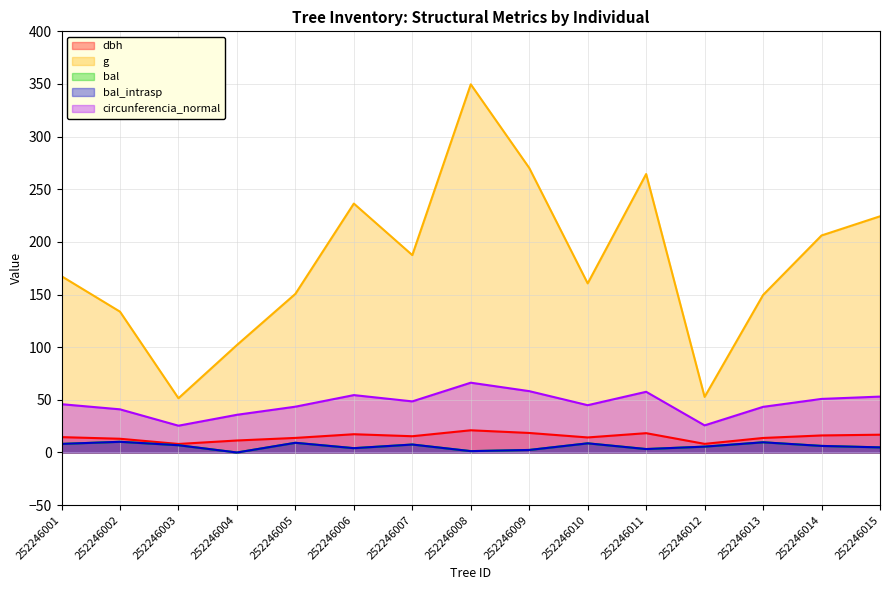

Reading left to right, list all the values displayed in this chart.

dbh: 14.6	13.1	8.1	11.4	13.8	17.4	15.4	21.1	18.6	14.3	18.4	8.2	13.8	16.2	16.9
g: 167.4	133.8	51.5	102.1	150.7	236.4	187.5	349.7	270.3	160.6	264.5	52.8	149.6	206.1	224.3
bal: 8.2	10.2	6.9	0.0	9.2	4.1	7.6	1.3	2.4	8.7	3.3	5.6	9.7	6.2	4.9
bal_intrasp: 8.2	10.2	6.9	0.0	9.2	4.1	7.6	1.3	2.4	8.7	3.3	5.6	9.7	6.2	4.9
circunferencia_normal: 45.9	41.0	25.4	35.8	43.5	54.5	48.5	66.3	58.3	44.9	57.6	25.8	43.4	50.9	53.1